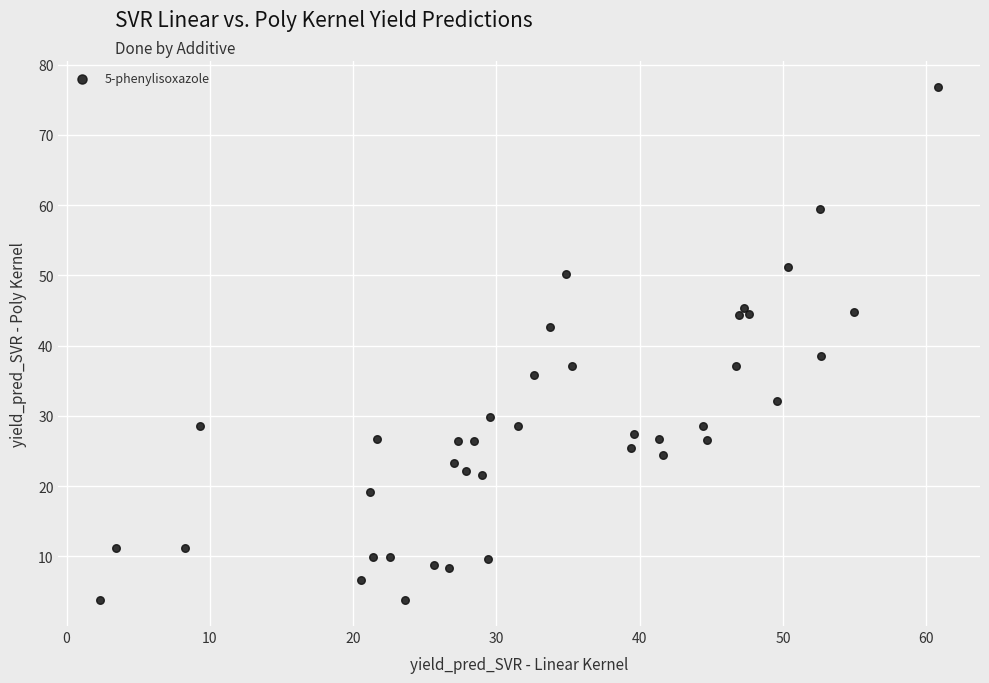

What is the range of Y values (max minus min)?

73.1